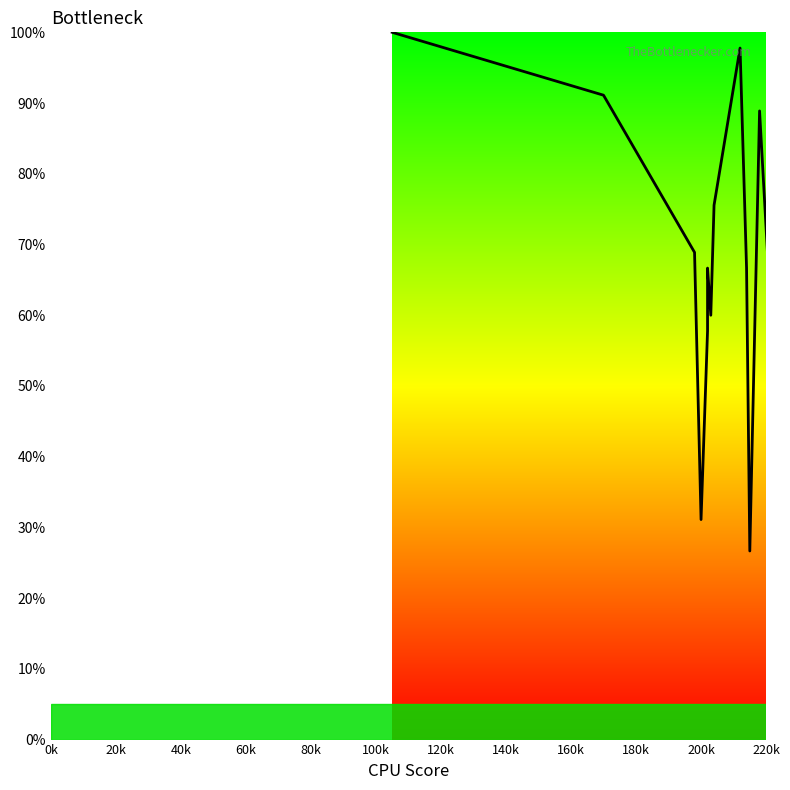

Count the number of data series in this chart.

1